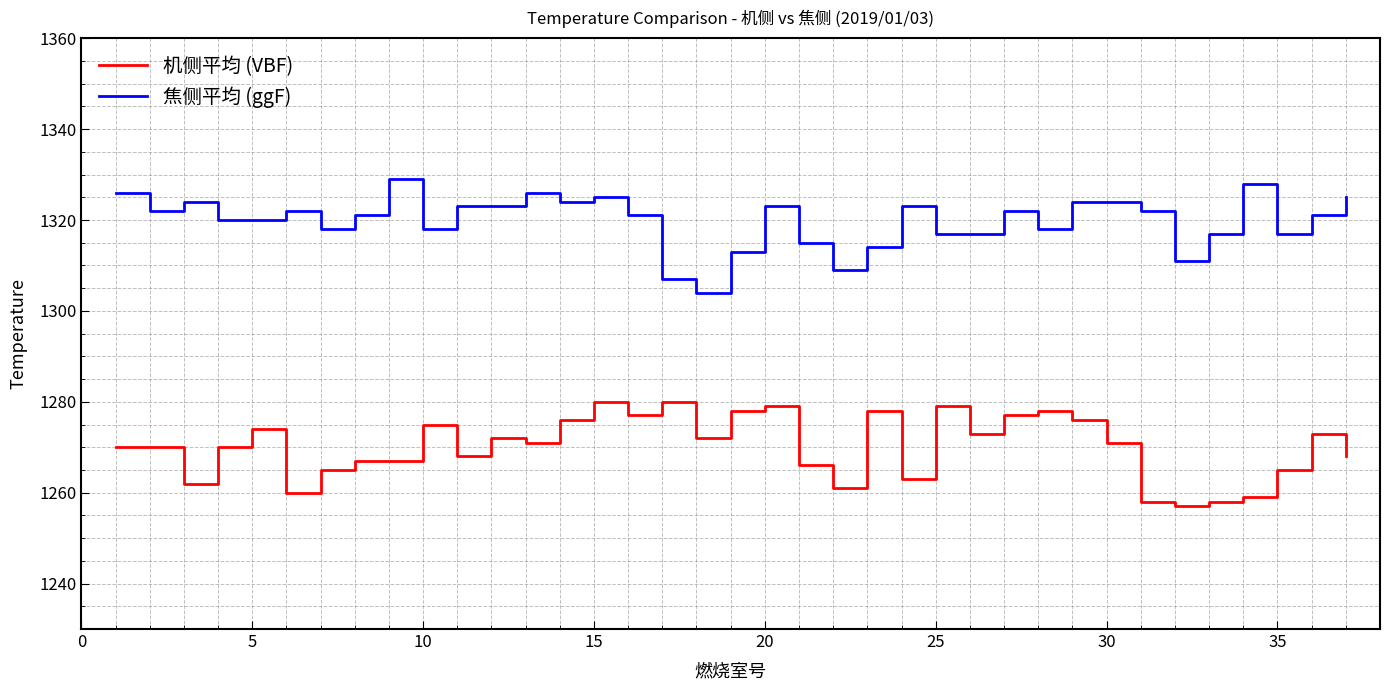

Which series has the largest total across all categories?

焦侧平均 (ggF)